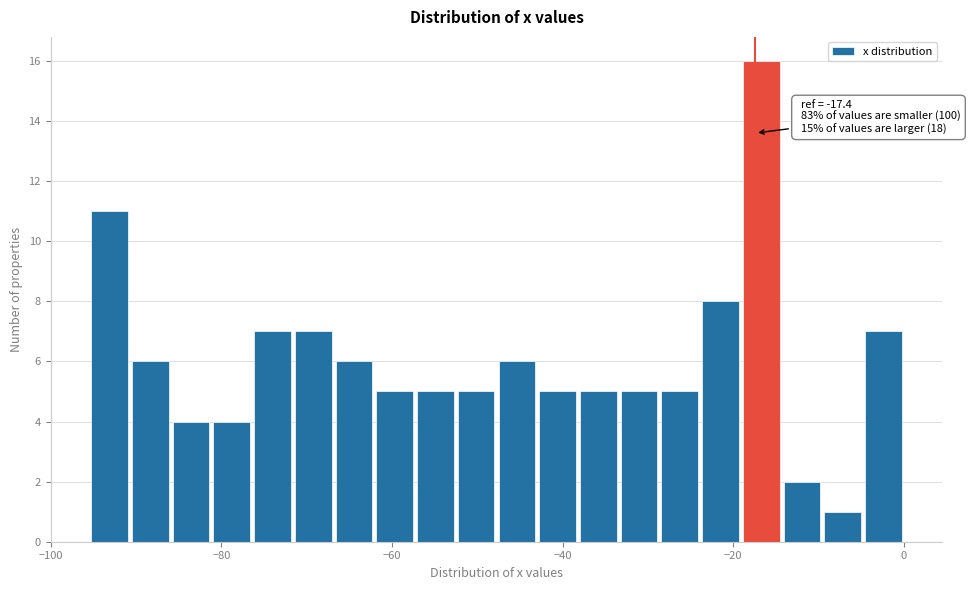

Around what value on the x-axis is the tallest bar? Give the approximate position of its centre, as read against the axis.

-16